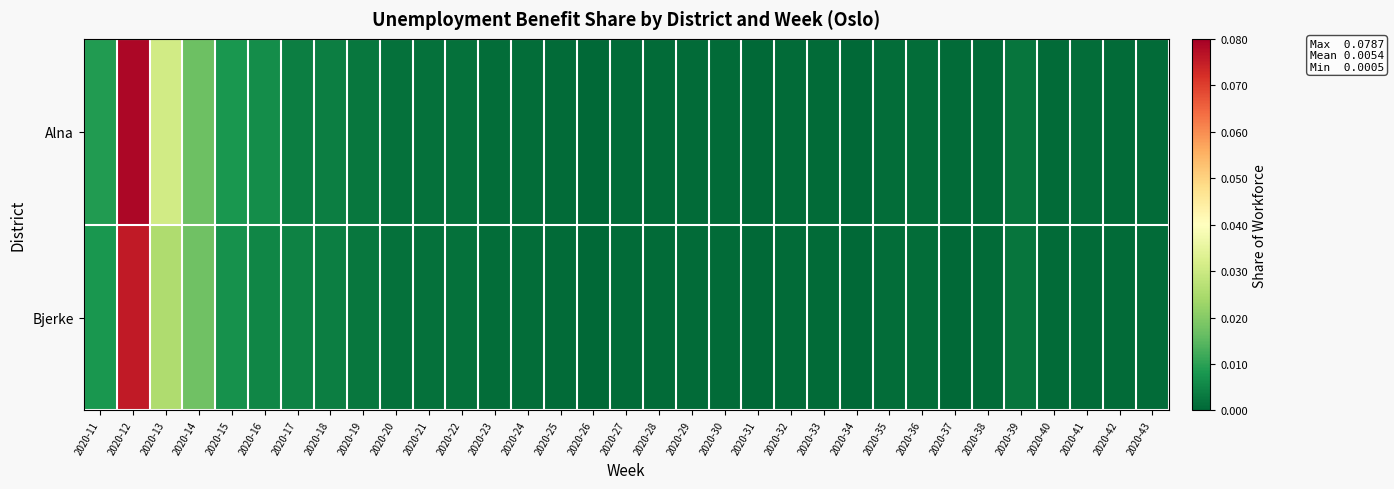

Reading left to right, extract all data points from this chart.

Alna: 2020-11=0.0	2020-12=0.1	2020-13=0.0	2020-14=0.0	2020-15=0.0	2020-16=0.0	2020-17=0.0	2020-18=0.0	2020-19=0.0	2020-20=0.0	2020-21=0.0	2020-22=0.0	2020-23=0.0	2020-24=0.0	2020-25=0.0	2020-26=0.0	2020-27=0.0	2020-28=0.0	2020-29=0.0	2020-30=0.0	2020-31=0.0	2020-32=0.0	2020-33=0.0	2020-34=0.0	2020-35=0.0	2020-36=0.0	2020-37=0.0	2020-38=0.0	2020-39=0.0	2020-40=0.0	2020-41=0.0	2020-42=0.0	2020-43=0.0
Bjerke: 2020-11=0.0	2020-12=0.1	2020-13=0.0	2020-14=0.0	2020-15=0.0	2020-16=0.0	2020-17=0.0	2020-18=0.0	2020-19=0.0	2020-20=0.0	2020-21=0.0	2020-22=0.0	2020-23=0.0	2020-24=0.0	2020-25=0.0	2020-26=0.0	2020-27=0.0	2020-28=0.0	2020-29=0.0	2020-30=0.0	2020-31=0.0	2020-32=0.0	2020-33=0.0	2020-34=0.0	2020-35=0.0	2020-36=0.0	2020-37=0.0	2020-38=0.0	2020-39=0.0	2020-40=0.0	2020-41=0.0	2020-42=0.0	2020-43=0.0